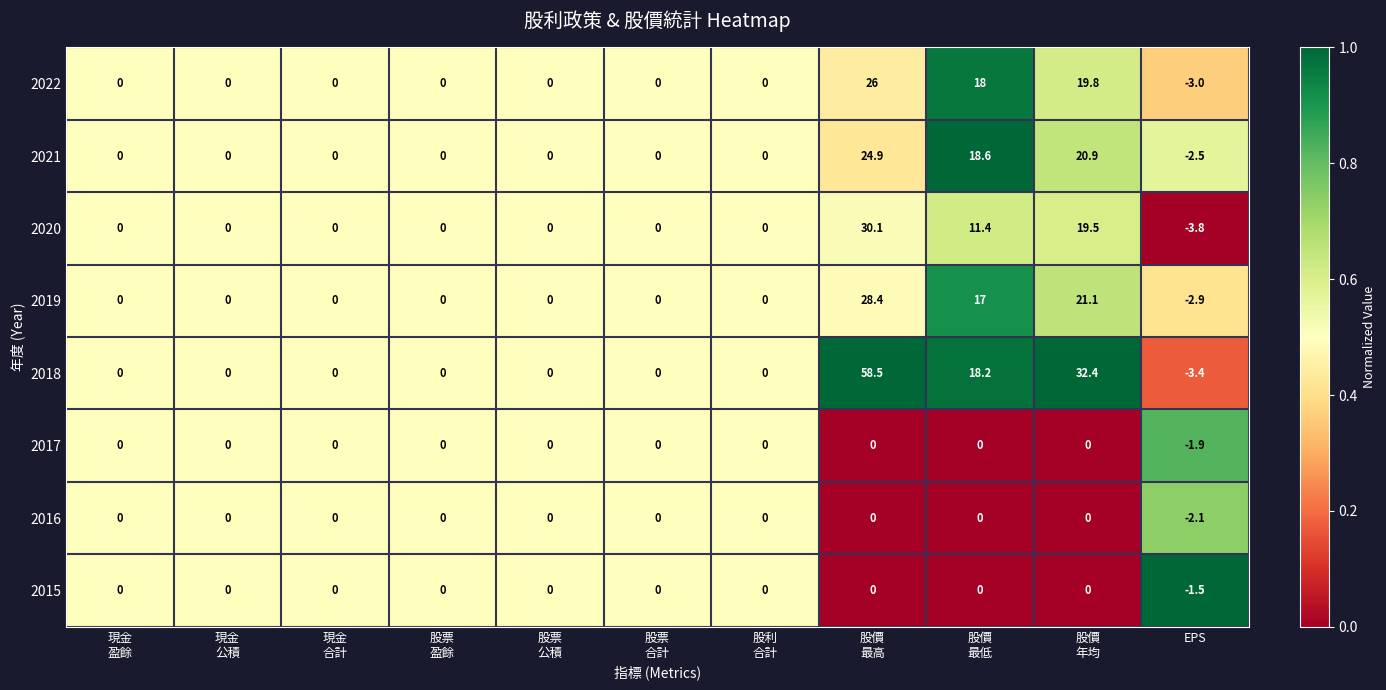

What is the sum of all 2022 values?

60.8